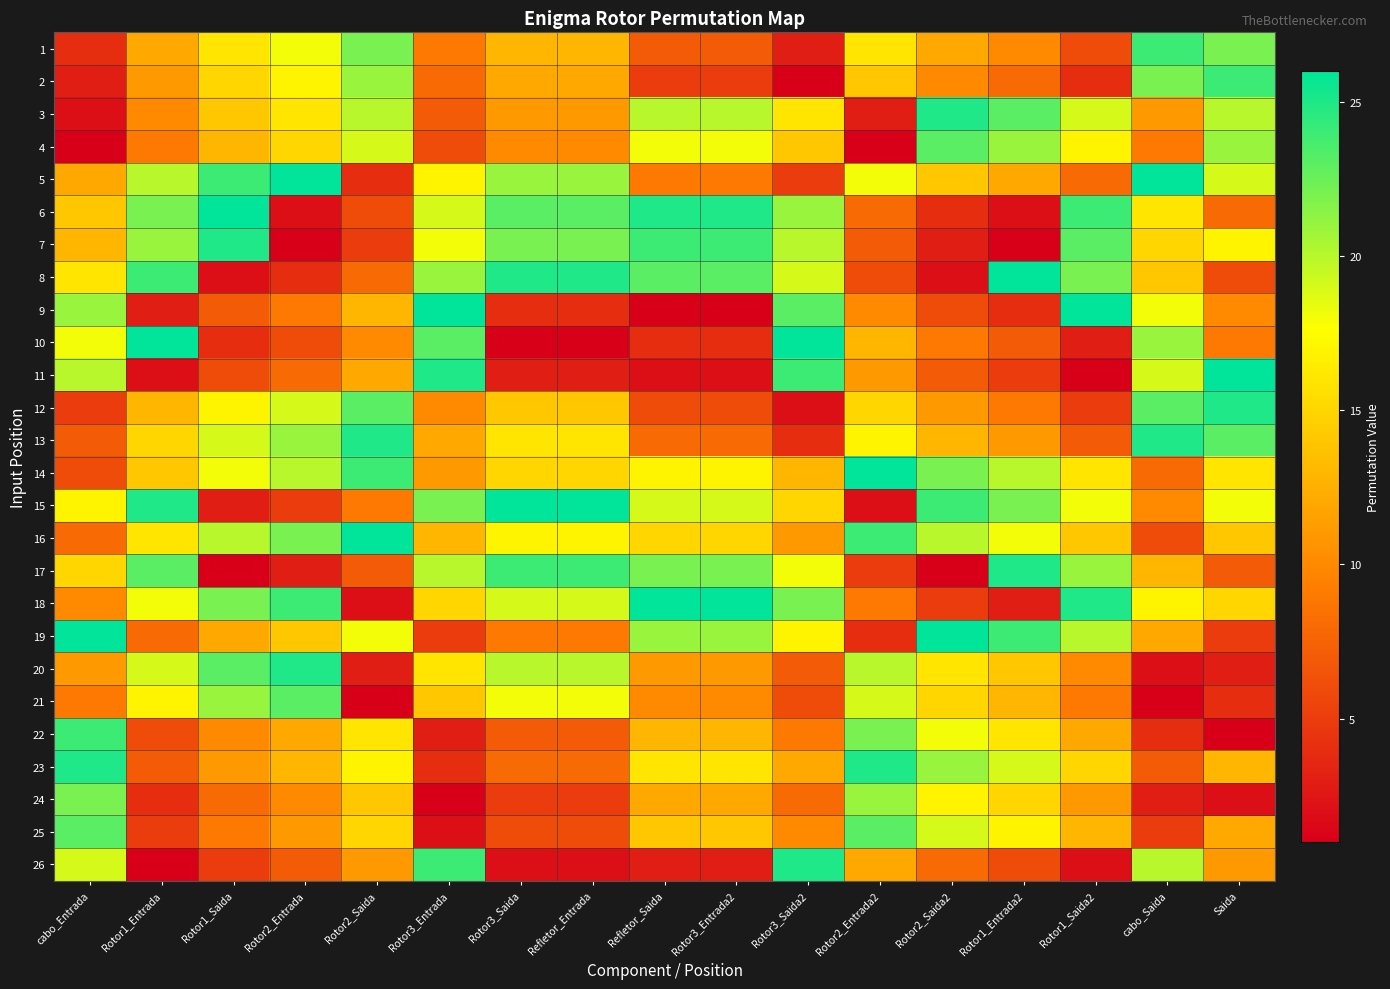

At which category is the sum across all series the highest?

cabo_Entrada